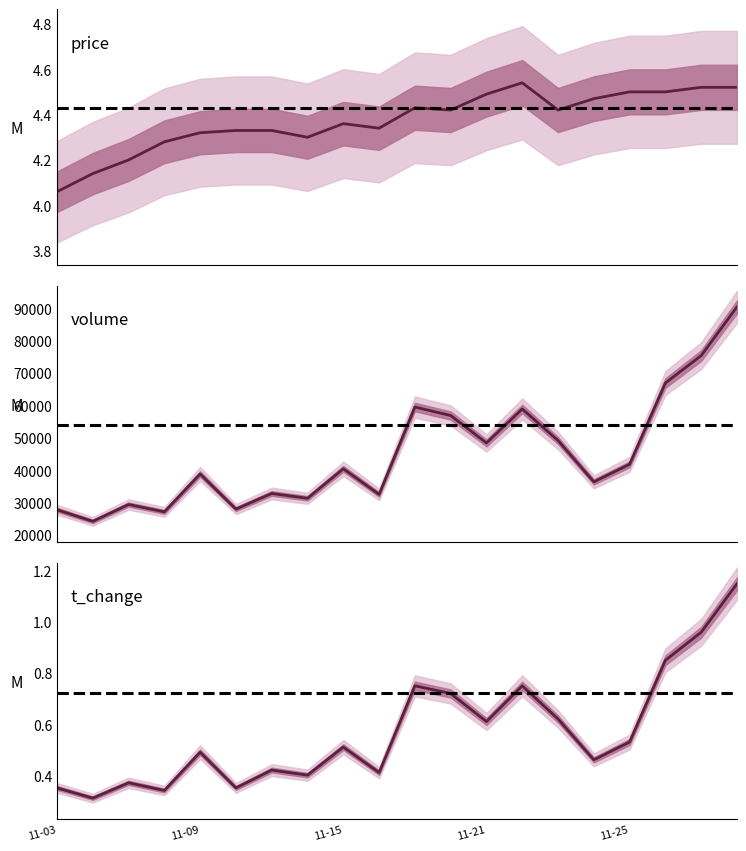

What is the difference between the highest and lowest values at 11-15?

40415.5